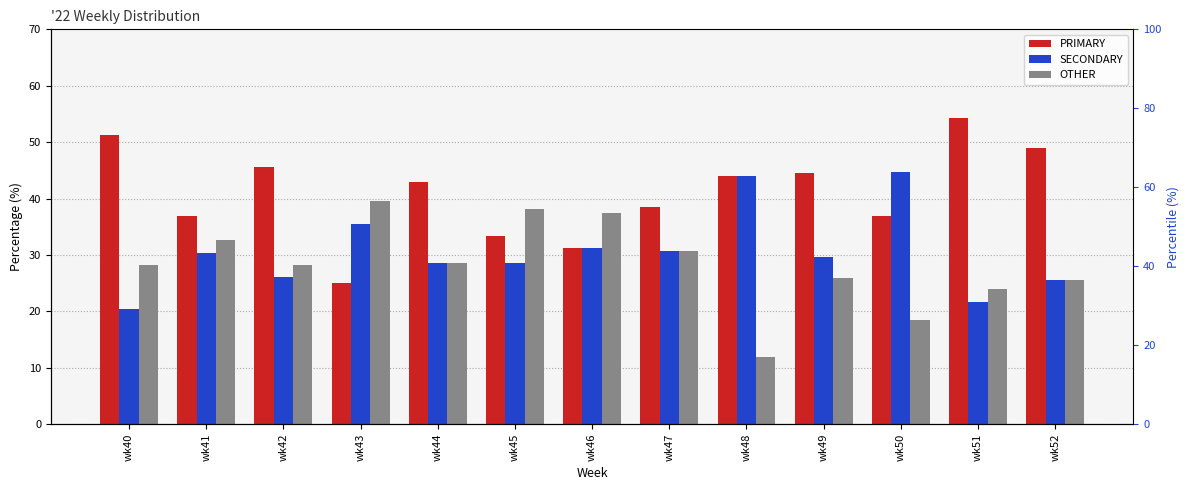

What is the minimum value shown in the chart?

12.0